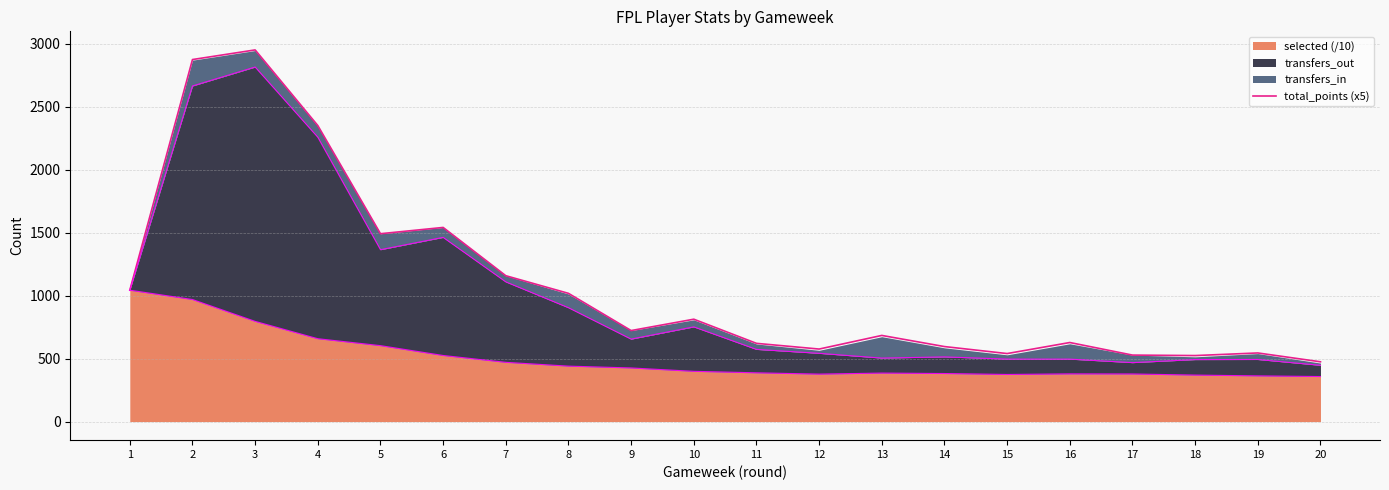

What value does the data have at 20?

474.8